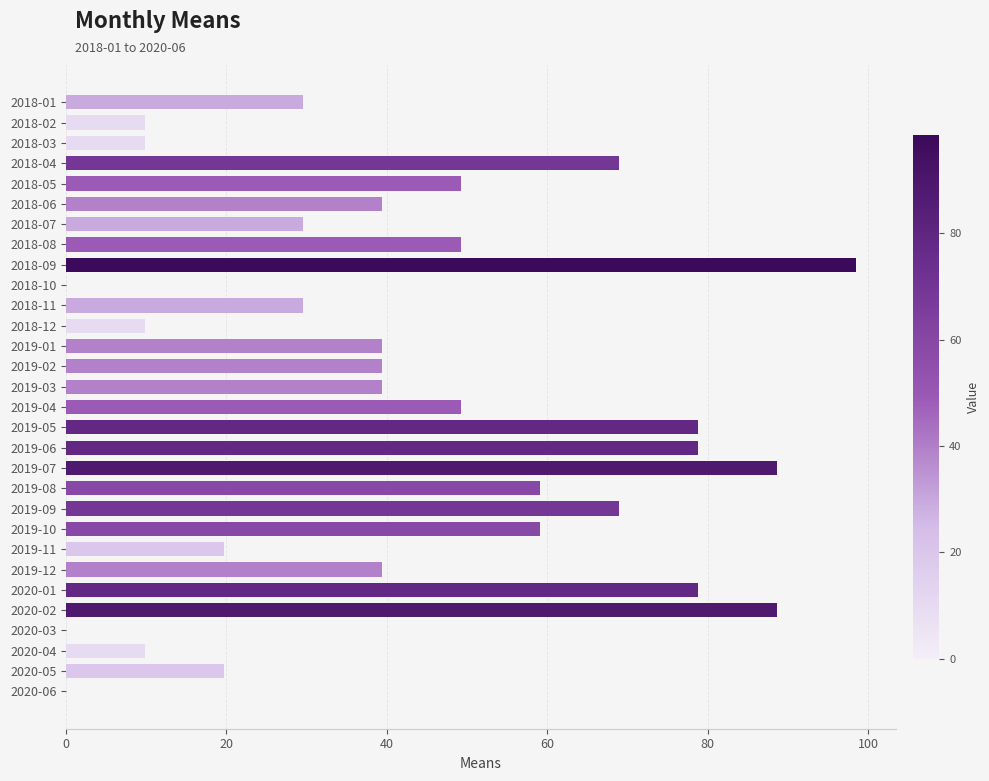

Between 2018-10 and 2019-06, which is larger?

2019-06